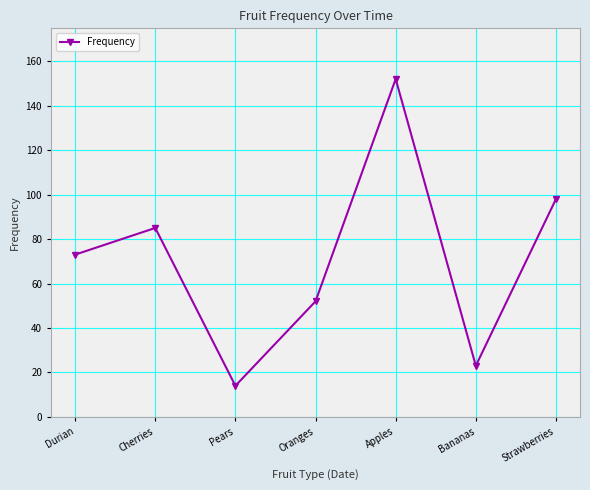

What is the smallest value displayed?

14